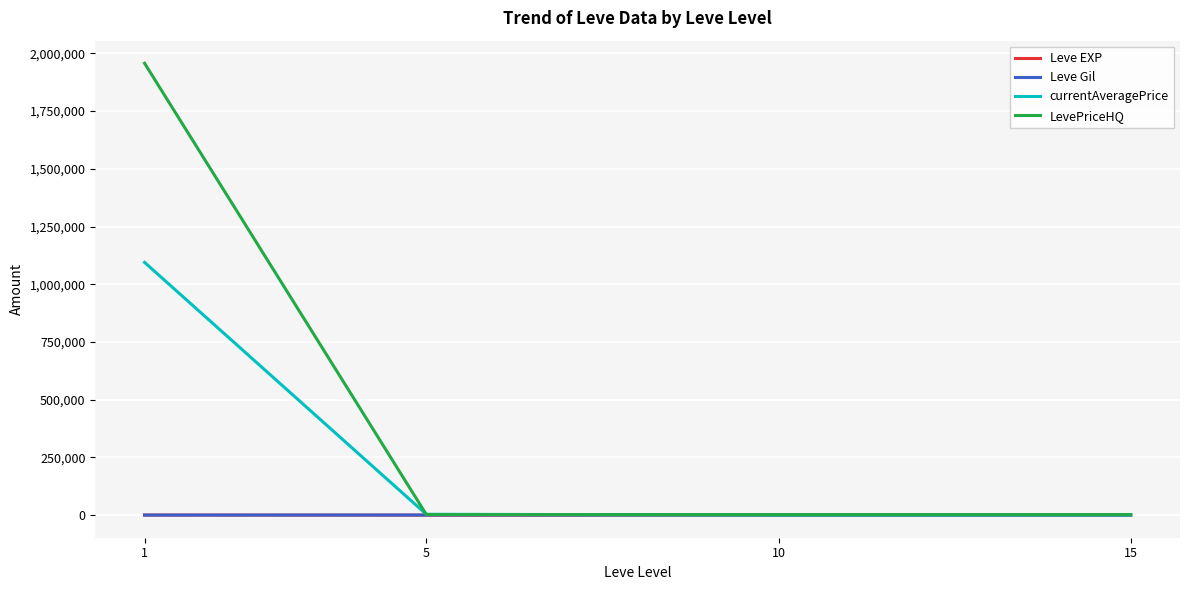

What are all the series names shown in the legend?

Leve EXP, Leve Gil, currentAveragePrice, LevePriceHQ